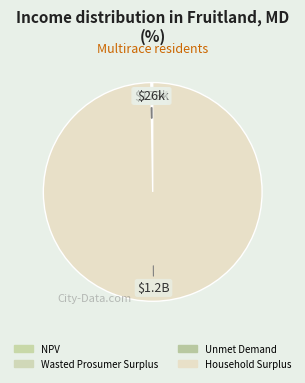

Rank the categories by value from lowest to highest.

Unmet Demand, Wasted Prosumer Surplus, NPV, Household Surplus